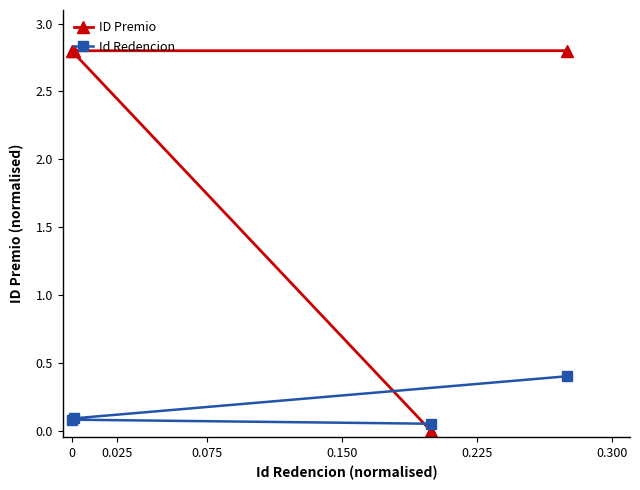

Which series has the largest range (max minus min)?

ID Premio